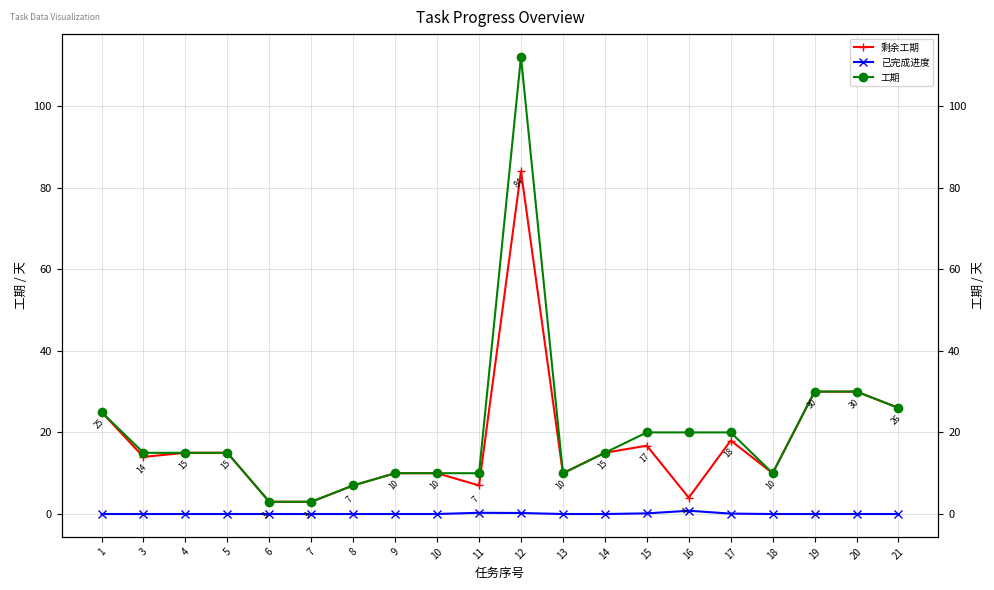

At which label is 剩余工期 closest to 43?

19